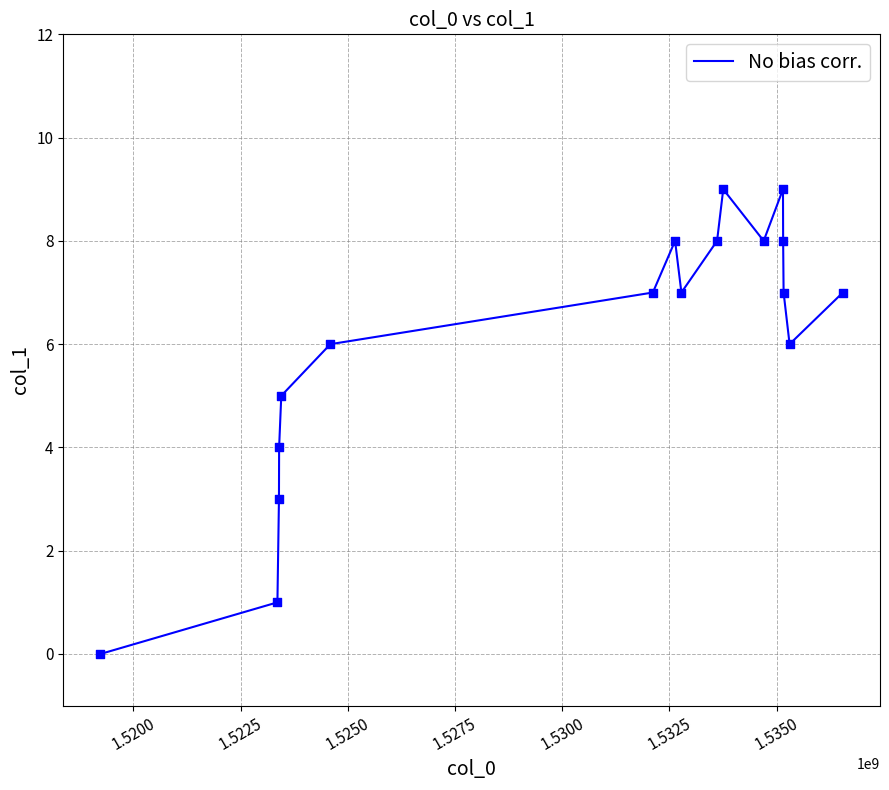

What is the difference between the maximum and minimum values?

9